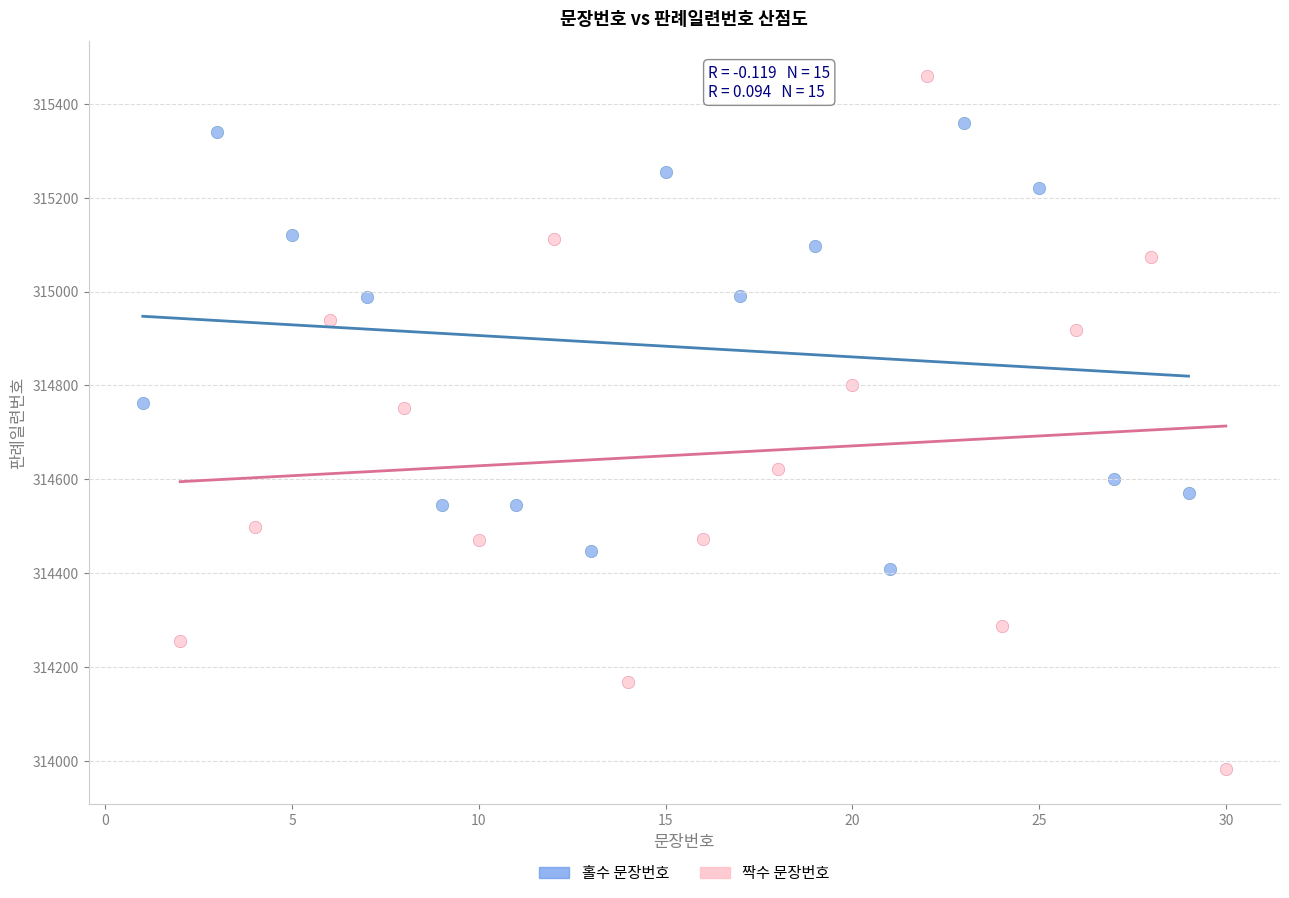

Which series reaches the minimum Y coordinate?

짝수 문장번호